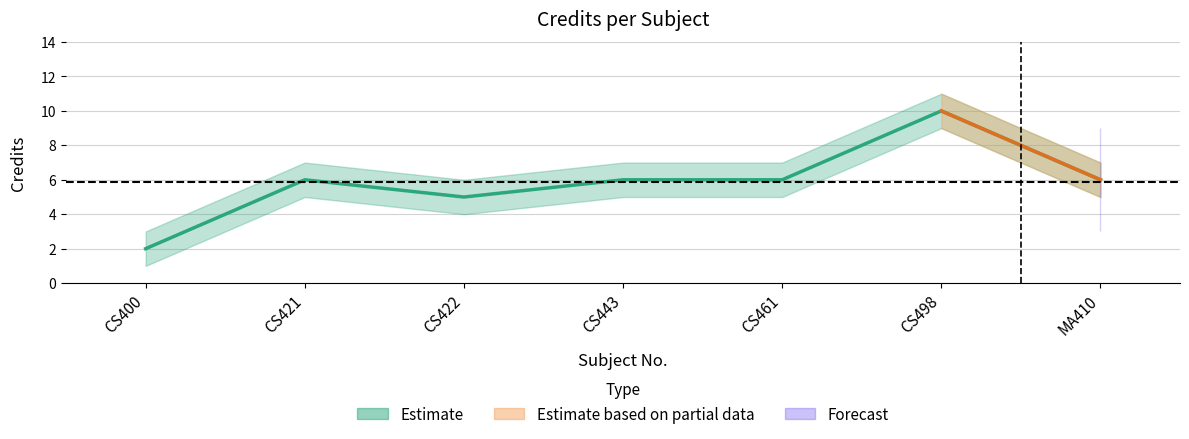

What is the average value?

6